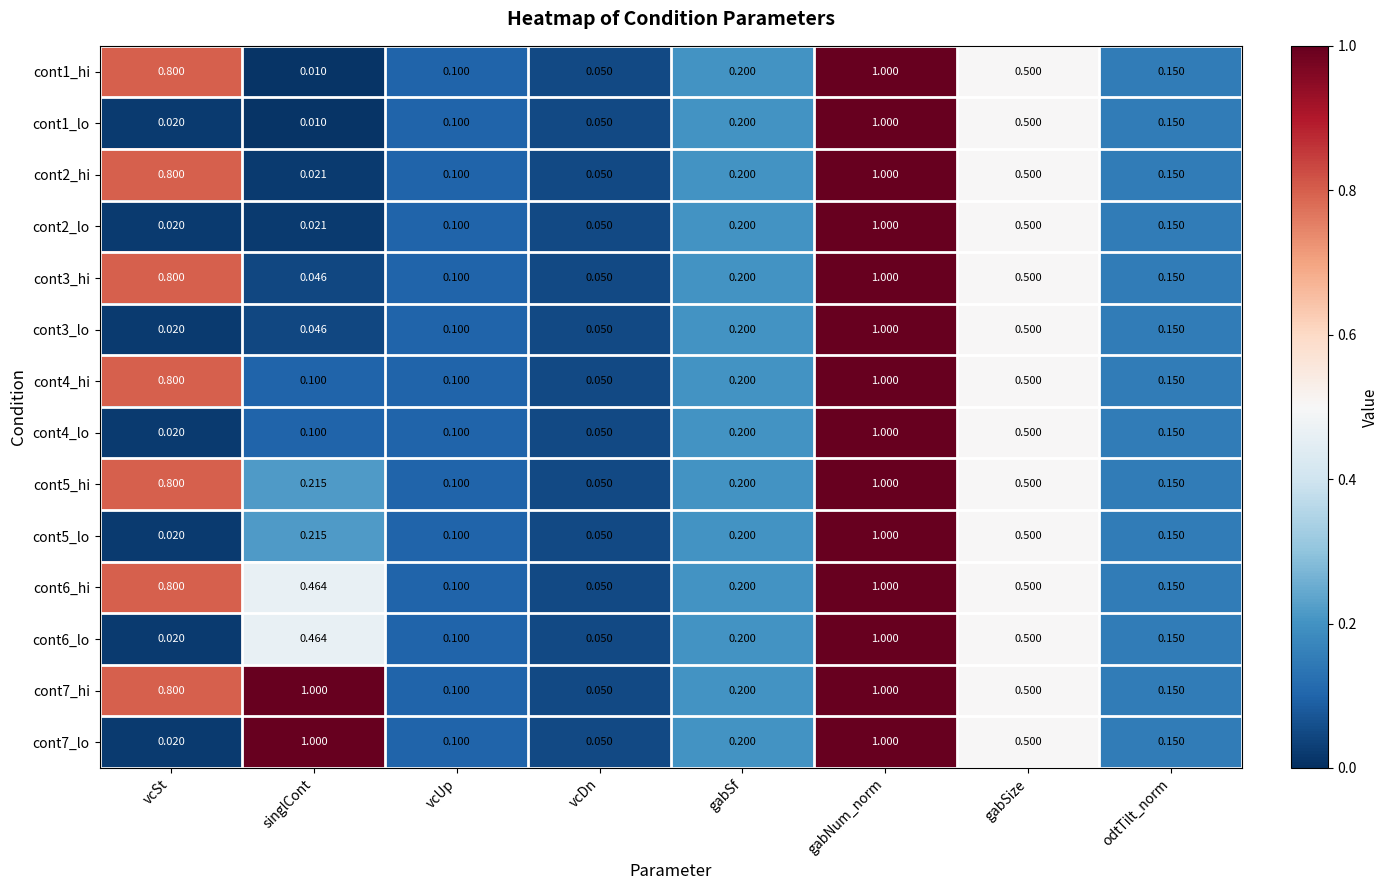

At which category is the sum across all series the highest?

gabNum_norm